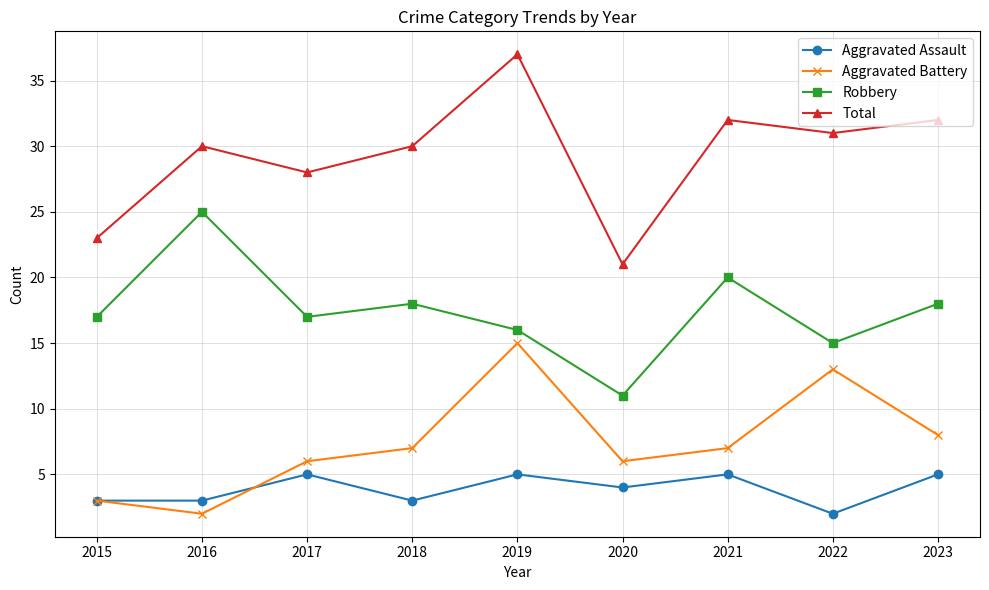

Does the chart have visible grid lines?

Yes